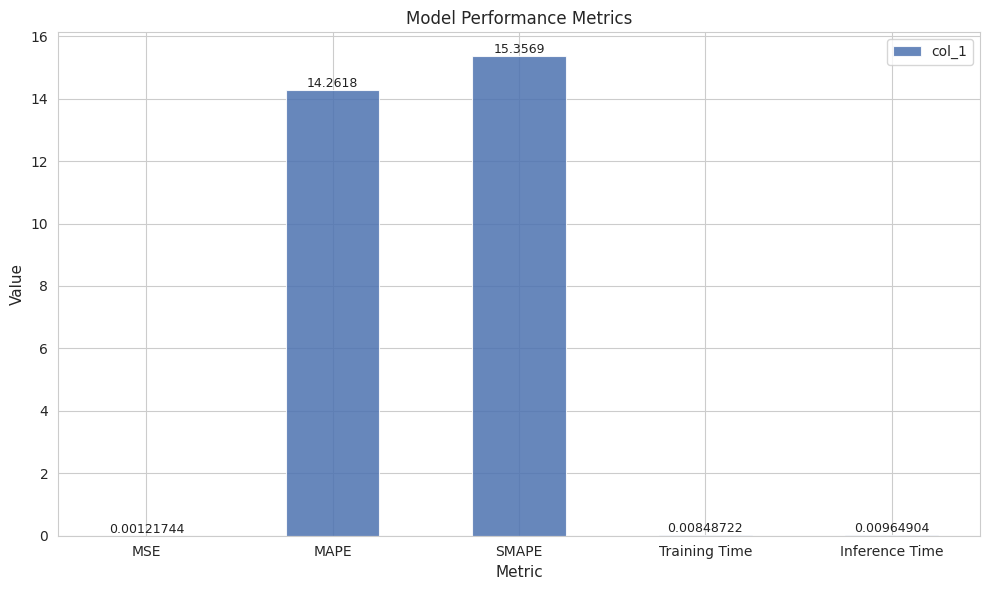

What is the sum of the values at Training Time and SMAPE?

15.4